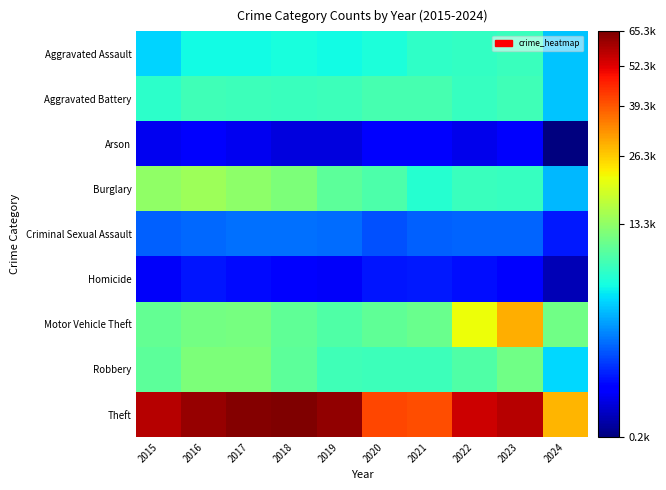

How many distinct data groups are displayed?

9